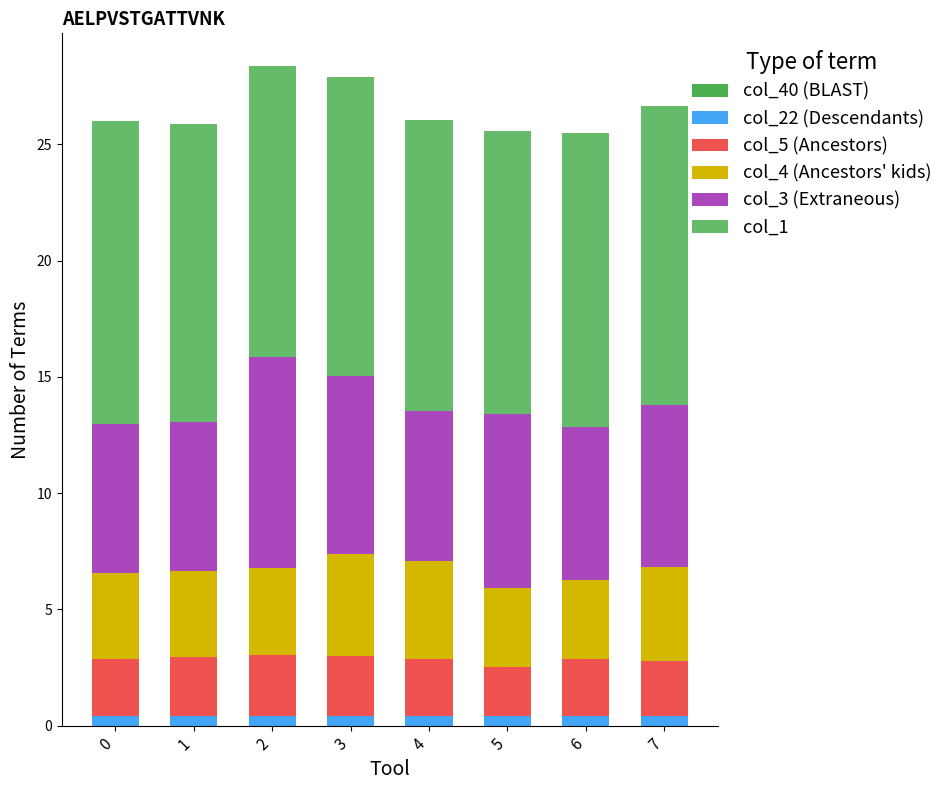

At which category is the sum across all series the highest?

2